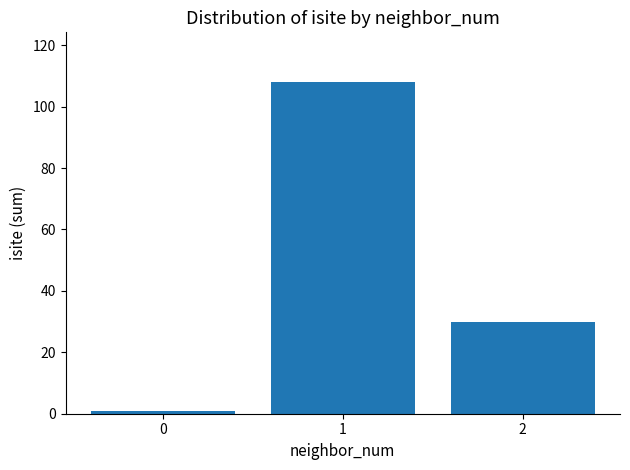

Rank the categories by value from lowest to highest.

0, 2, 1